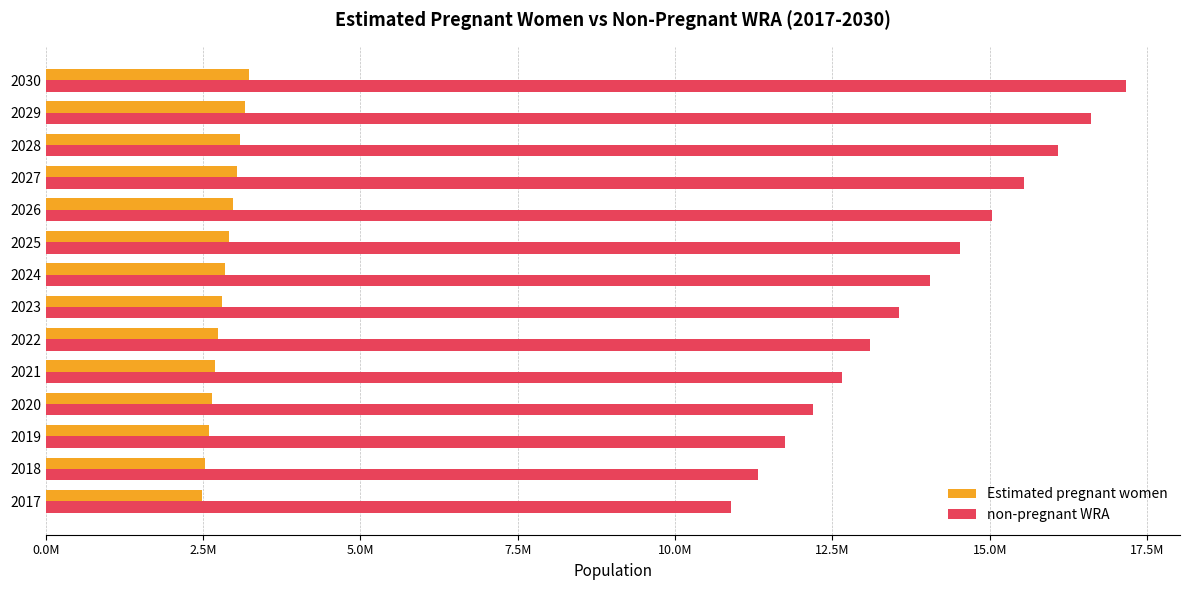

What is the difference between the maximum and second lowest values in the non-pregnant WRA series?

5850262.2